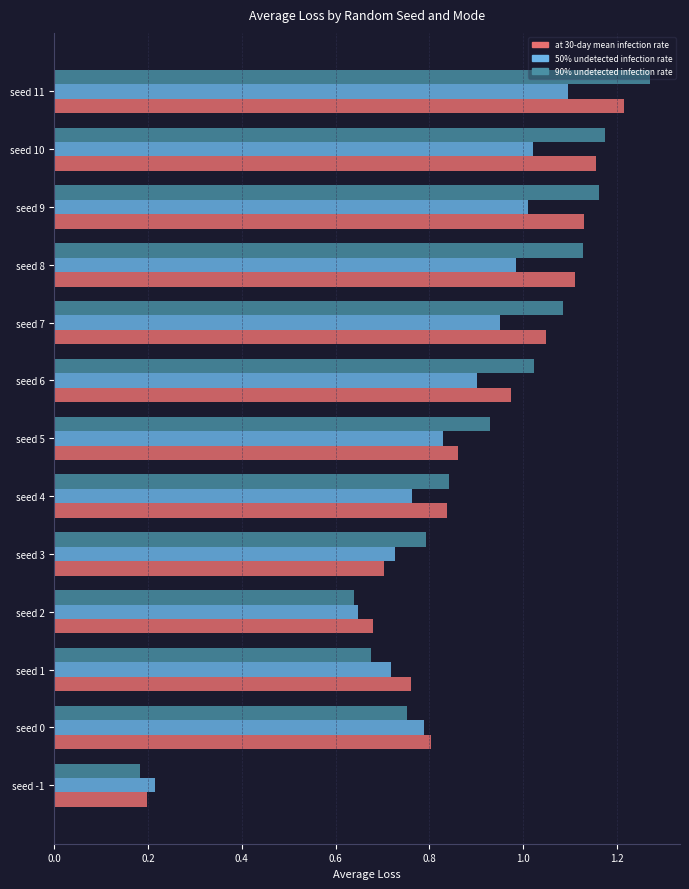

What is the difference between the at 30-day mean infection rate values at seed -1 and seed 2?

0.5